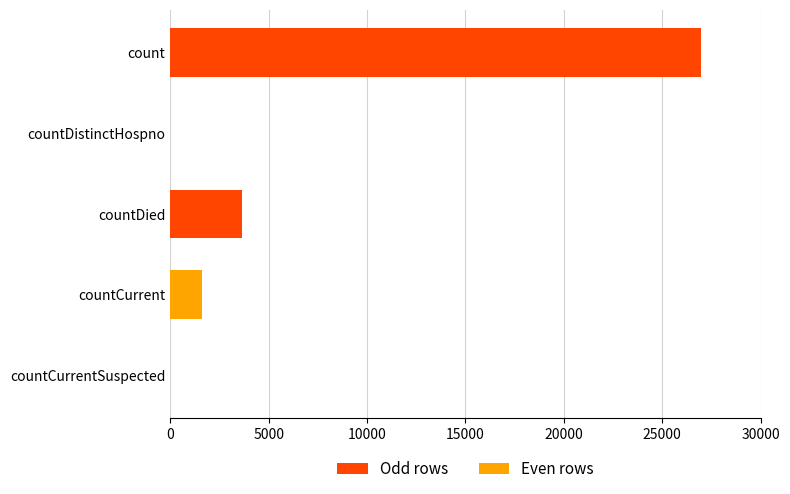

Reading top to bottom, transcribe all the data shown in this chart.

count=26980	countDistinctHospno=0	countDied=3625	countCurrent=1592	countCurrentSuspected=0